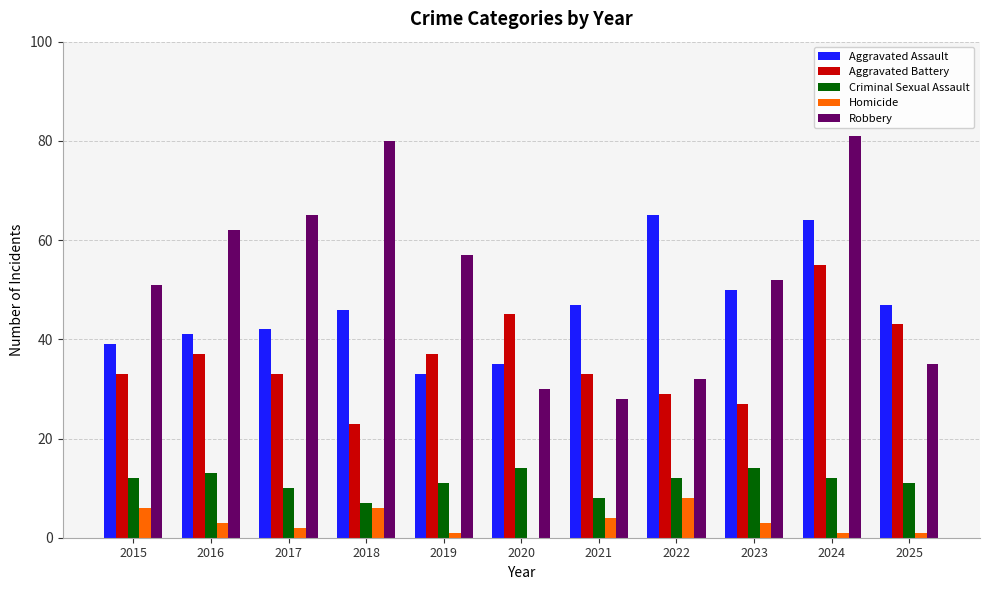

Reading right to left, extract all data points from this chart.

Aggravated Assault: 47	64	50	65	47	35	33	46	42	41	39
Aggravated Battery: 43	55	27	29	33	45	37	23	33	37	33
Criminal Sexual Assault: 11	12	14	12	8	14	11	7	10	13	12
Homicide: 1	1	3	8	4	0	1	6	2	3	6
Robbery: 35	81	52	32	28	30	57	80	65	62	51